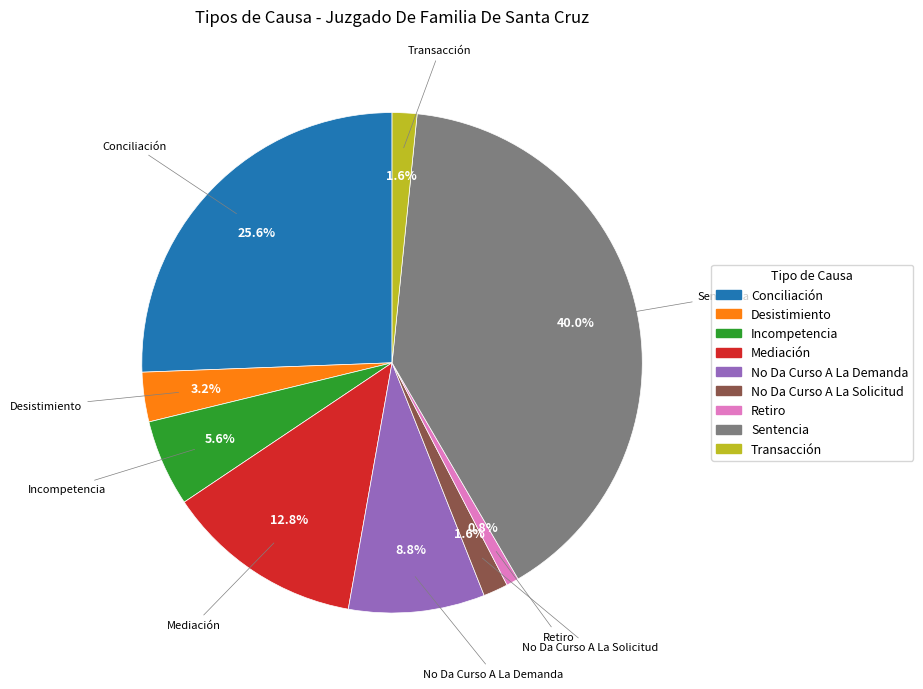

What is the ratio of the value at Desistimiento to the value at Sentencia?

0.1